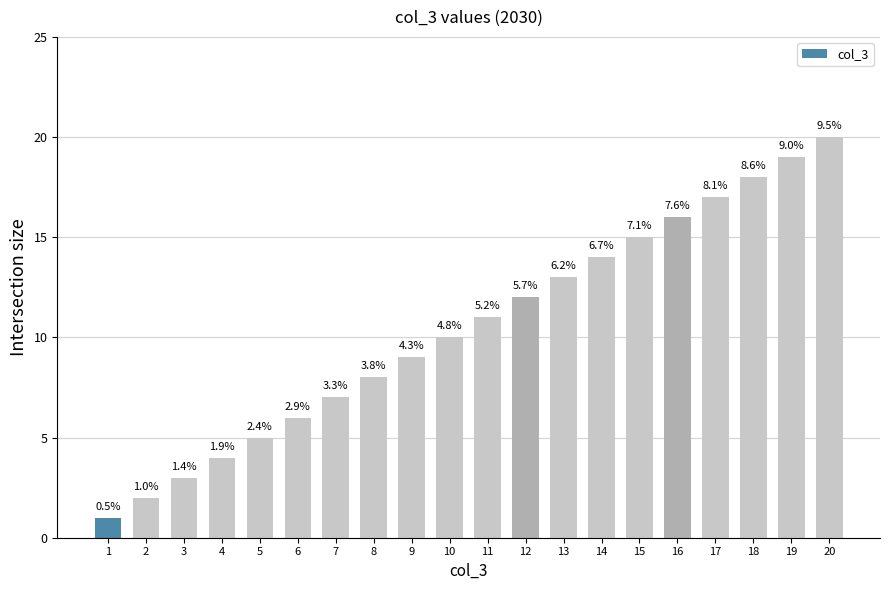

How many bars are there in total?

20